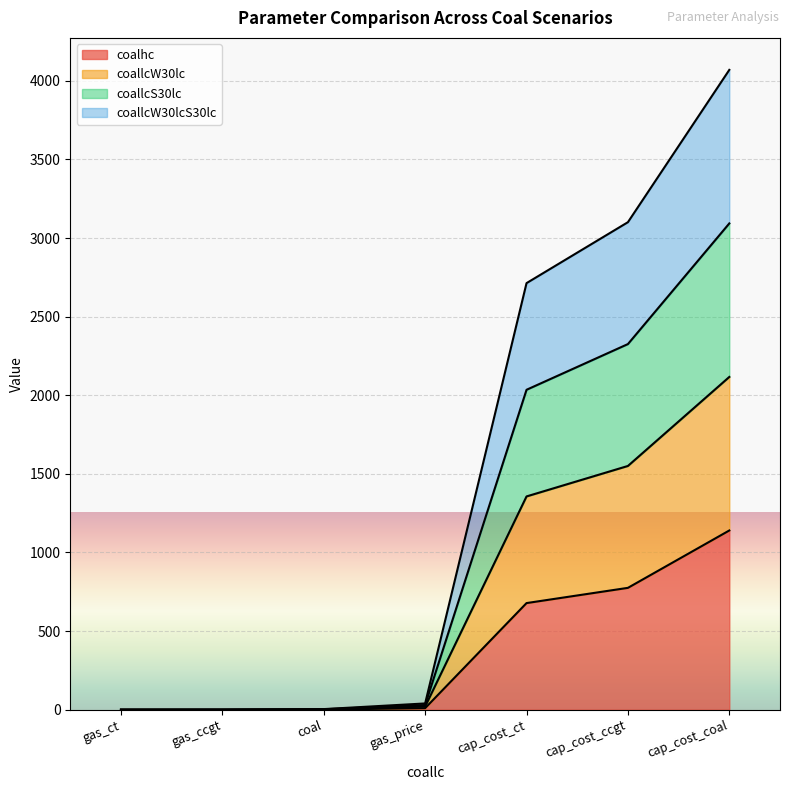

Does the chart display data point markers on the line(s)?

No